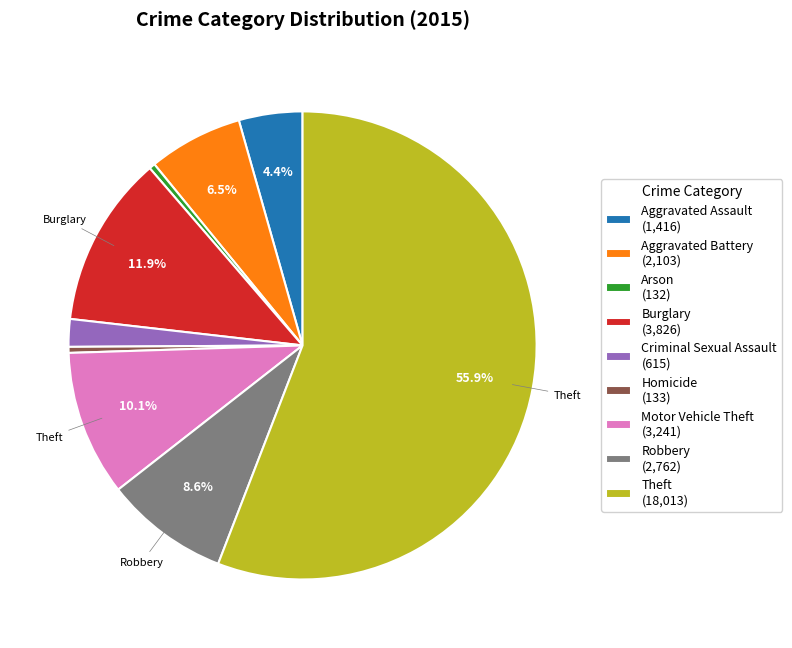

How many slices are in this pie chart?

9